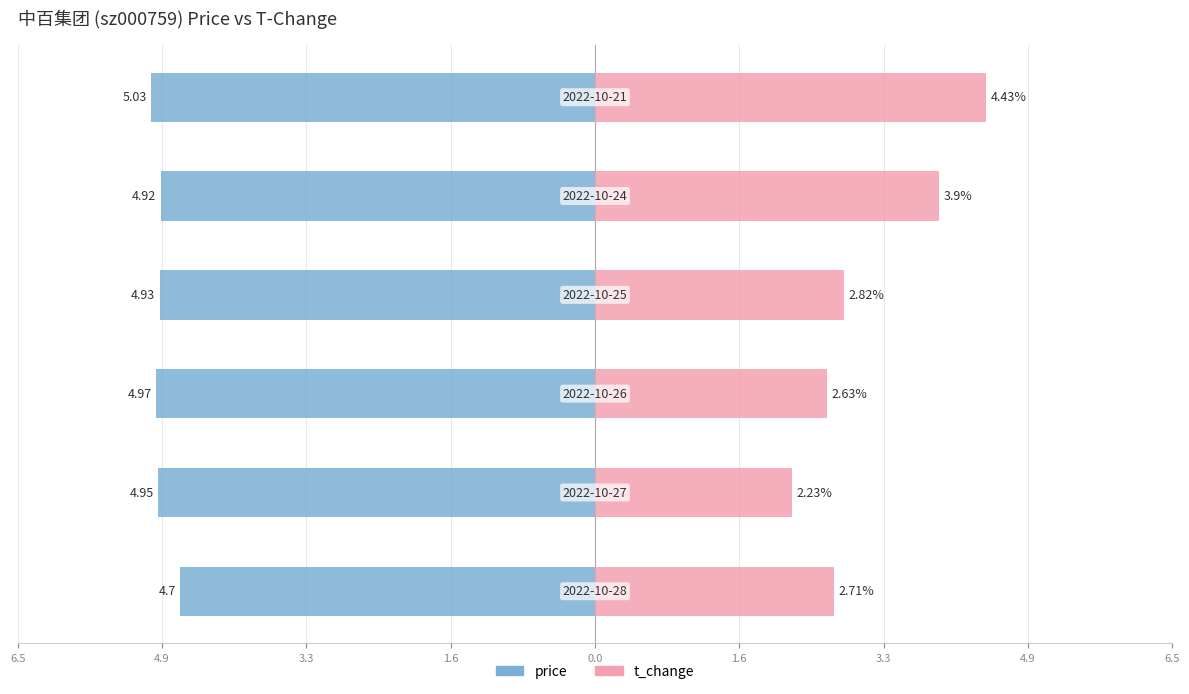

Reading left to right, transcribe all the data shown in this chart.

price: -4.7	-5.0	-5.0	-4.9	-4.9	-5.0
t_change: 2.7	2.2	2.6	2.8	3.9	4.4